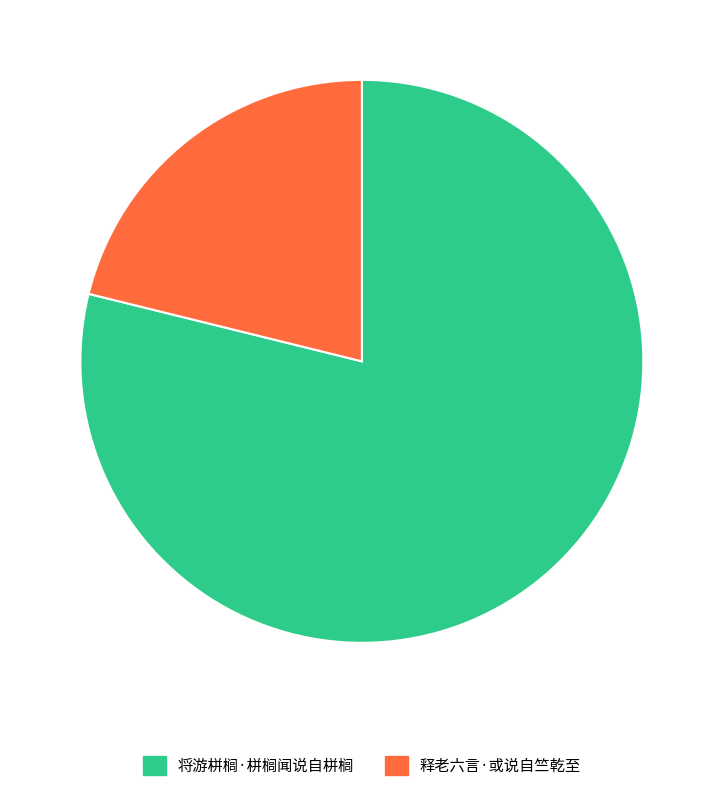

The 将游栟榈·栟榈闻说自栟榈 slice represents 79% of the pie. True or false?

True